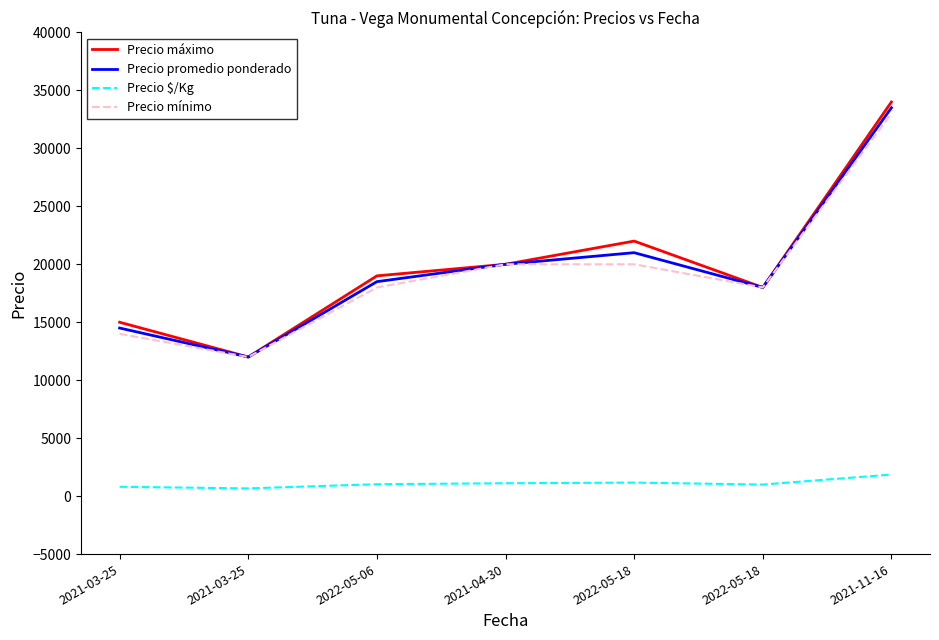

What are all the series names shown in the legend?

Precio máximo, Precio promedio ponderado, Precio $/Kg, Precio mínimo